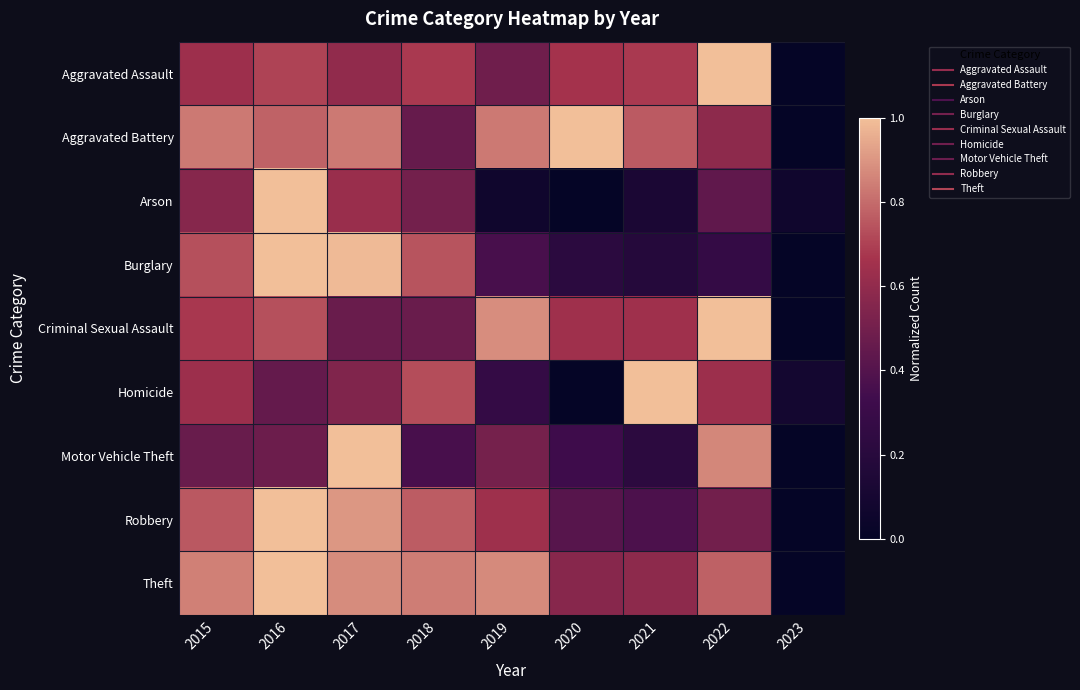

Reading right to left, list all the values displayed in this chart.

Aggravated Assault: 2023=0.0	2022=1.0	2021=0.7	2020=0.7	2019=0.5	2018=0.7	2017=0.6	2016=0.7	2015=0.6
Aggravated Battery: 2023=0.0	2022=0.6	2021=0.8	2020=1.0	2019=0.8	2018=0.5	2017=0.8	2016=0.8	2015=0.8
Arson: 2023=0.1	2022=0.4	2021=0.1	2020=0.0	2019=0.1	2018=0.5	2017=0.6	2016=1.0	2015=0.6
Burglary: 2023=0.0	2022=0.3	2021=0.2	2020=0.2	2019=0.4	2018=0.7	2017=1.0	2016=1.0	2015=0.7
Criminal Sexual Assault: 2023=0.0	2022=1.0	2021=0.6	2020=0.6	2019=0.9	2018=0.5	2017=0.5	2016=0.7	2015=0.7
Homicide: 2023=0.1	2022=0.6	2021=1.0	2020=0.0	2019=0.3	2018=0.7	2017=0.5	2016=0.5	2015=0.6
Motor Vehicle Theft: 2023=0.0	2022=0.9	2021=0.2	2020=0.3	2019=0.5	2018=0.4	2017=1.0	2016=0.5	2015=0.5
Robbery: 2023=0.0	2022=0.5	2021=0.4	2020=0.4	2019=0.6	2018=0.8	2017=0.9	2016=1.0	2015=0.8
Theft: 2023=0.0	2022=0.8	2021=0.6	2020=0.6	2019=0.9	2018=0.8	2017=0.9	2016=1.0	2015=0.9